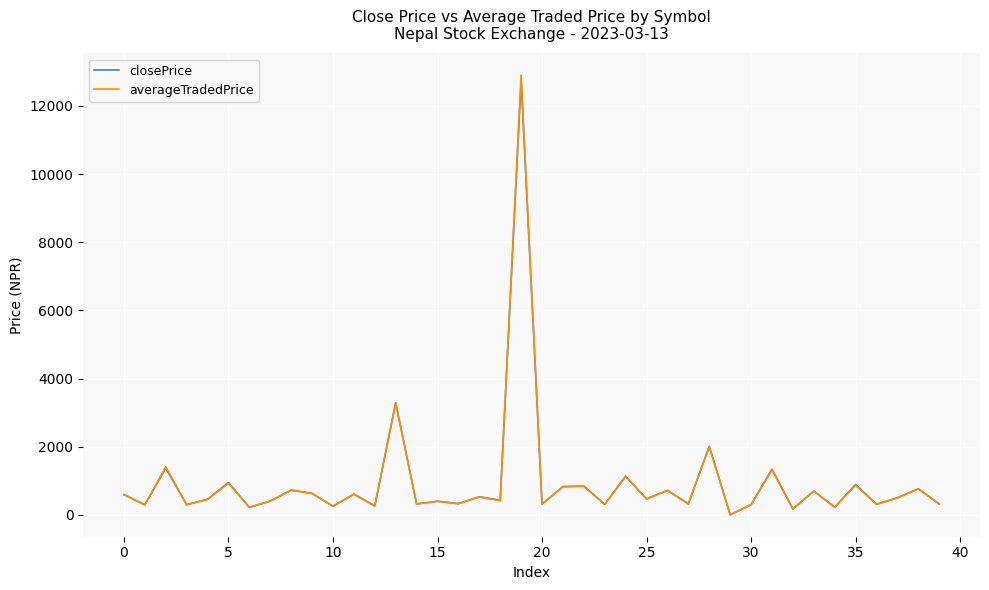

Which series has the widest spread of values?

averageTradedPrice